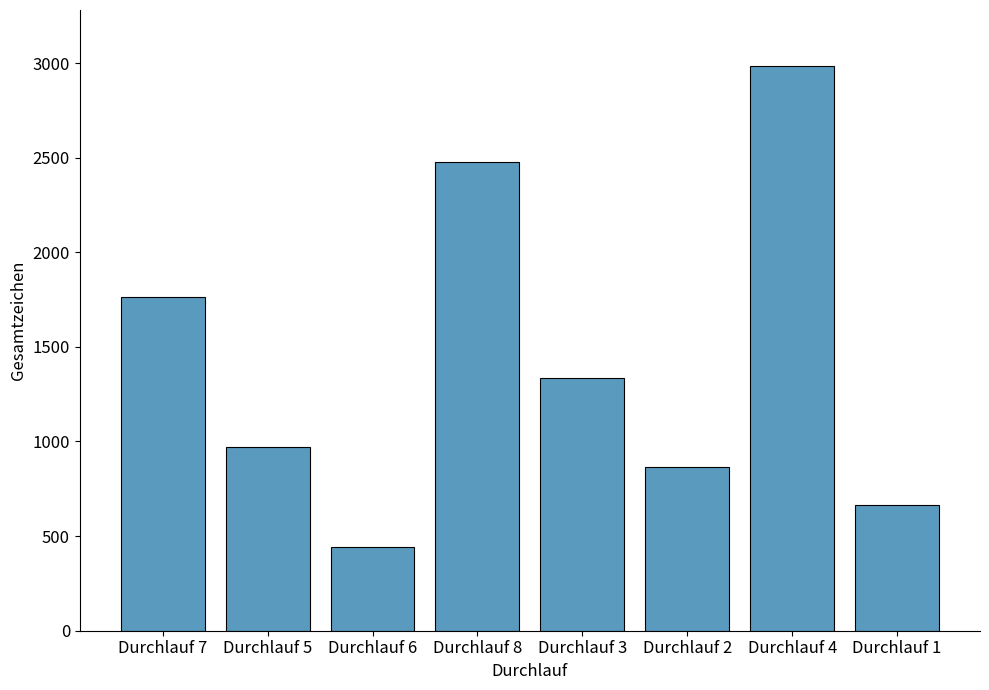

What is the approximate value at Durchlauf 2, to the nearest 100?

900